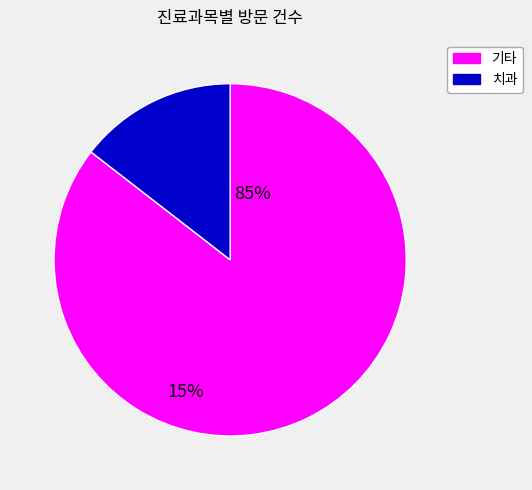

What is the largest slice in the pie chart?

기타